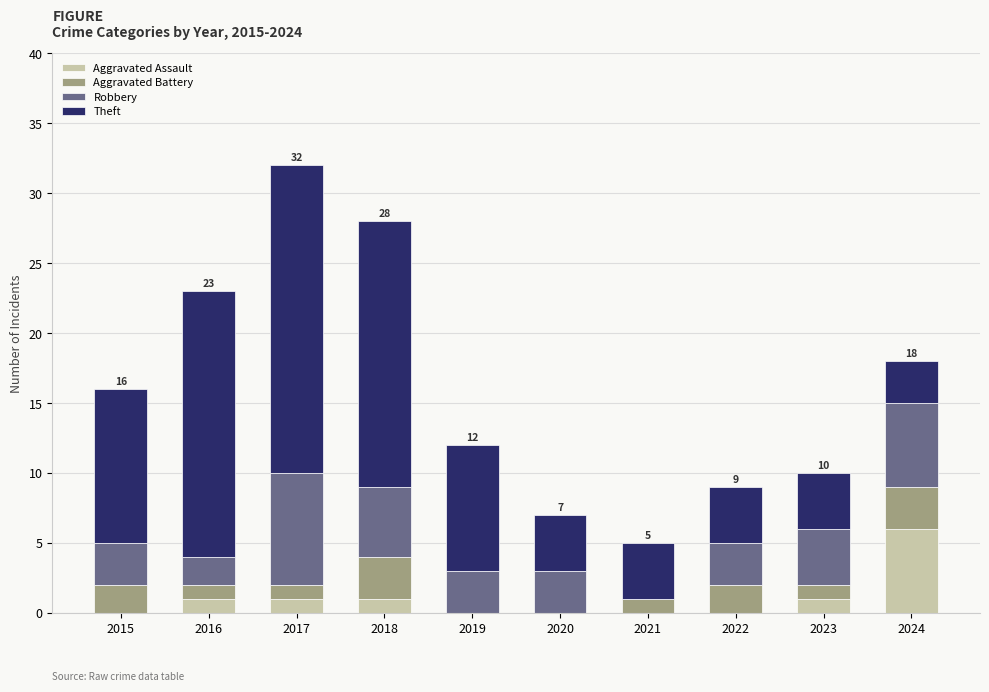

What is the maximum value for Aggravated Assault?

6